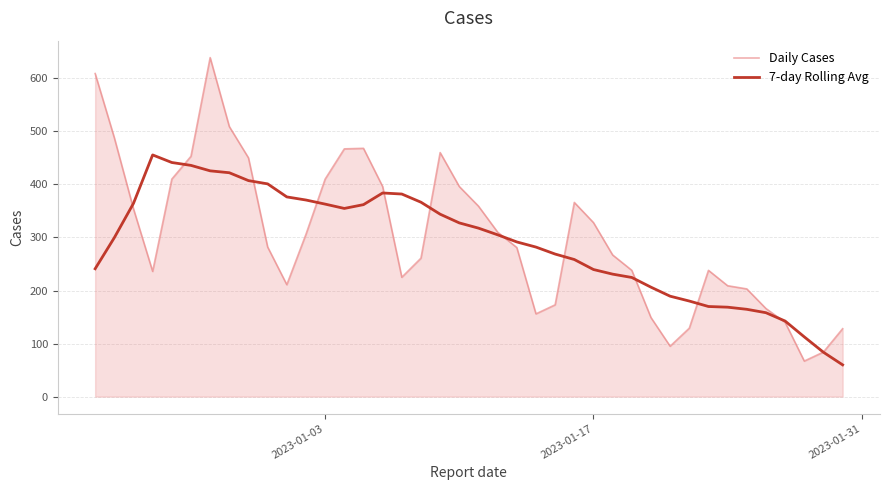

Does the chart have visible grid lines?

Yes